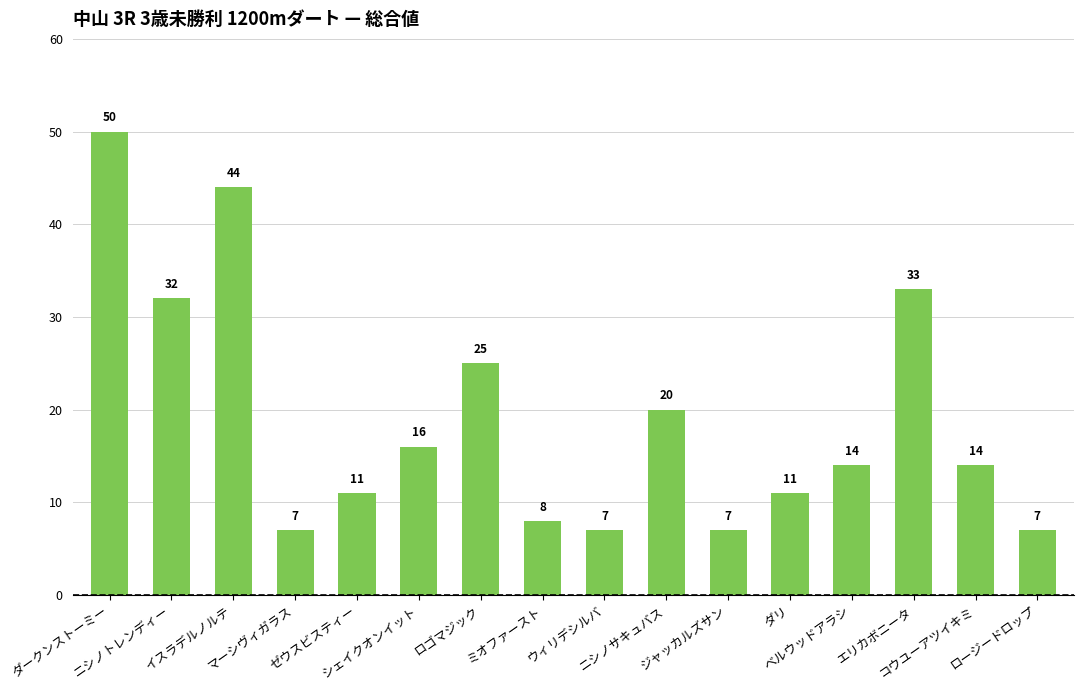

What is the maximum value shown in the chart?

50